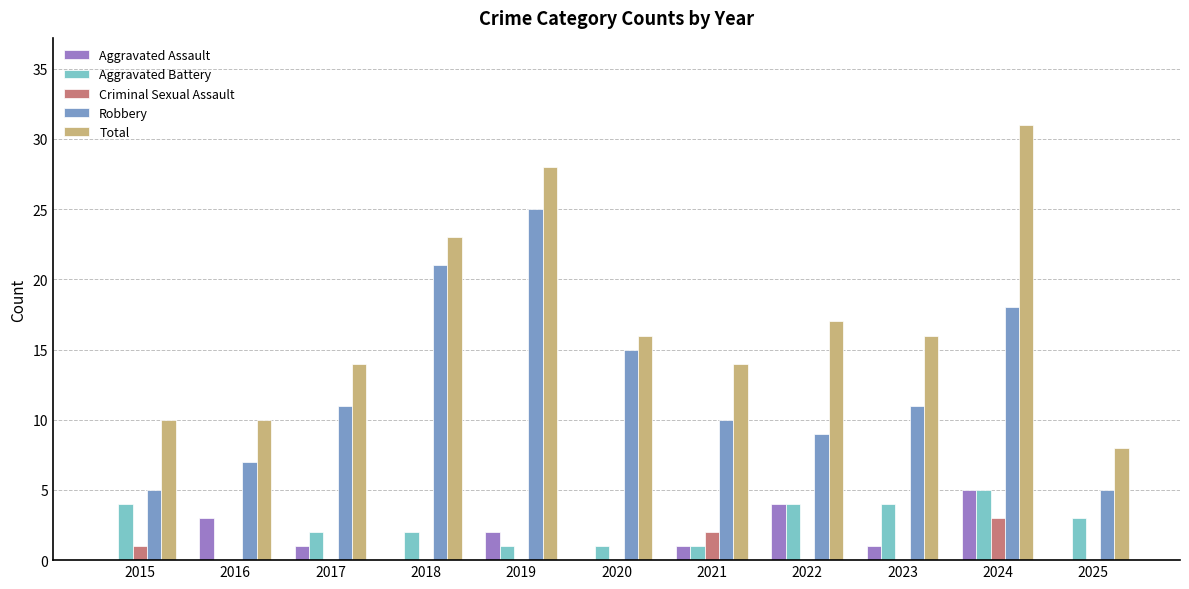

How many distinct data groups are displayed?

5